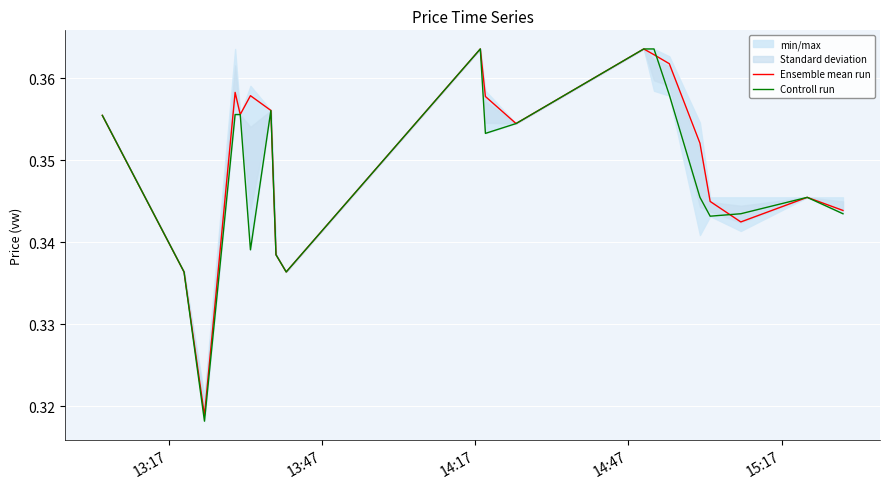

Is the value of Ensemble mean run at 13 greater than the value of Controll run at 11?

Yes